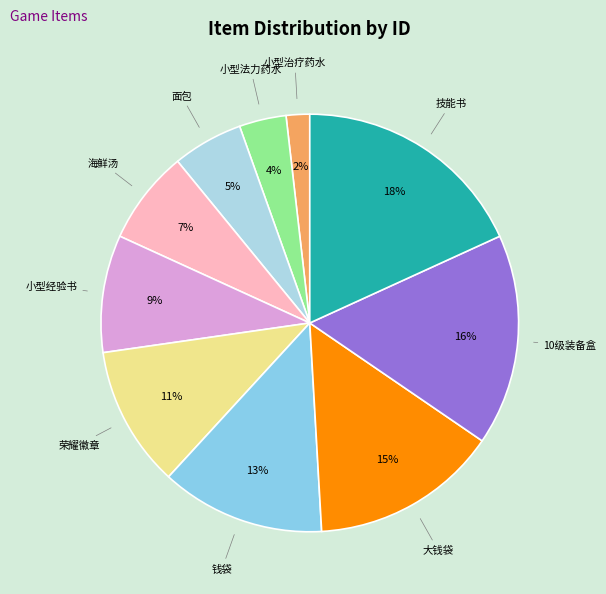

Is there any slice that represents more than half of the pie?

No